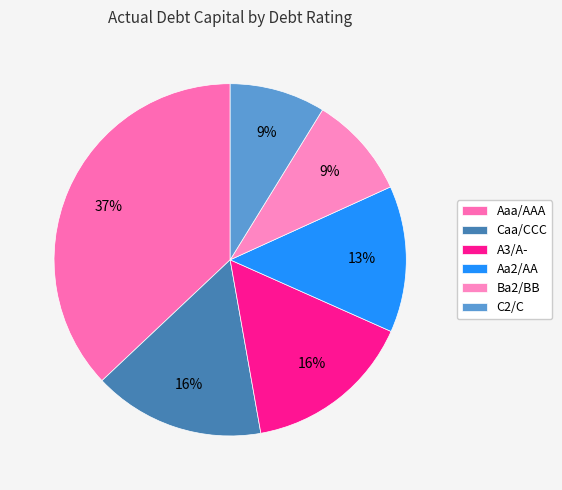

Is Caa/CCC the majority of the pie?

No